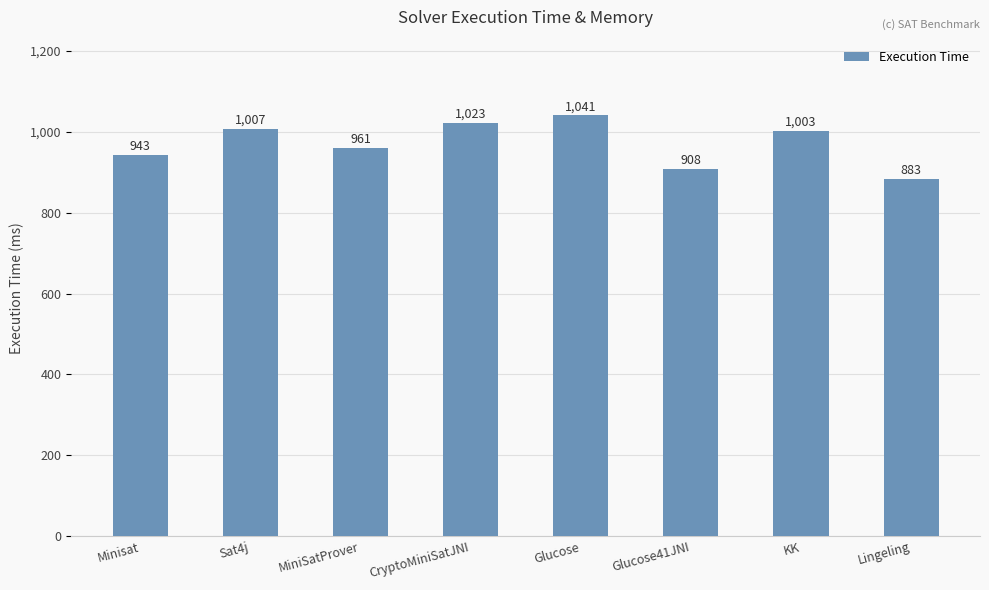

Are the bars grouped side by side (vs. stacked)?

No